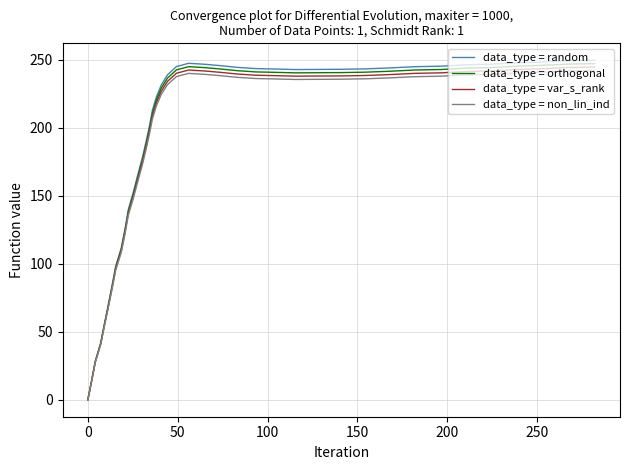

What is the greatest value displayed?

249.5